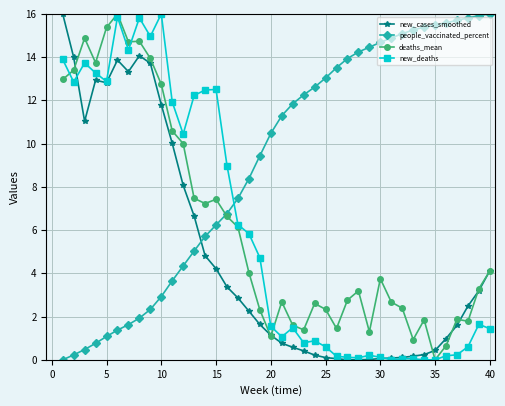

What is the value of the new_deaths point at the 4th from the left?

13.3